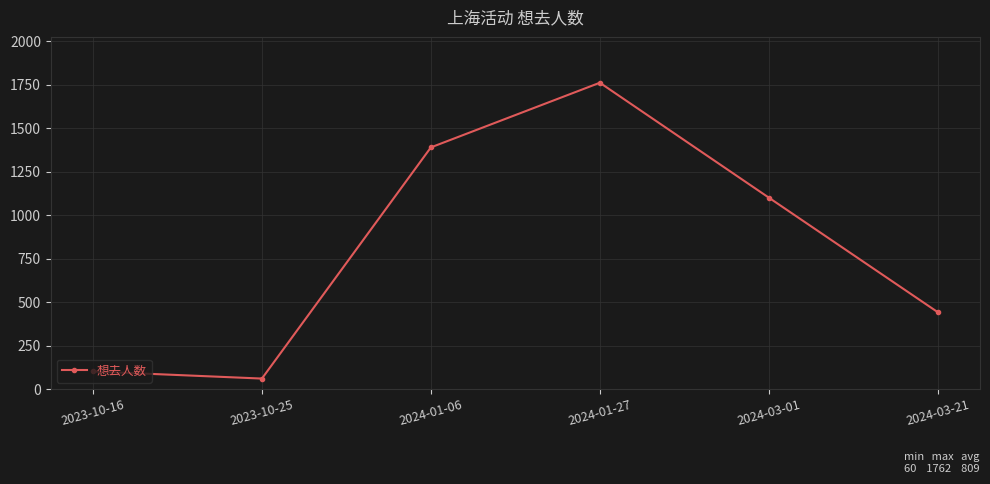

List the labels in order of value, smallest first.

2023-10-25, 2023-10-16, 2024-03-21, 2024-03-01, 2024-01-06, 2024-01-27